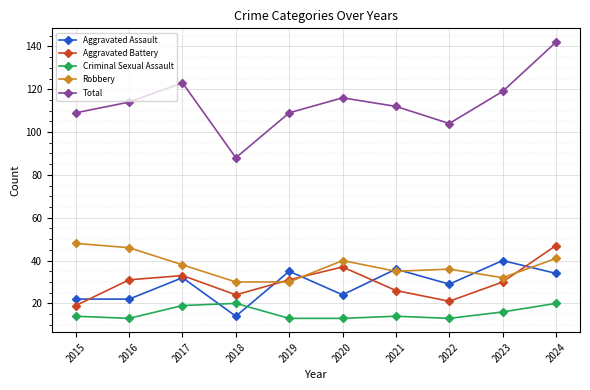

Is it true that Aggravated Assault equals 37 at 2015?

False